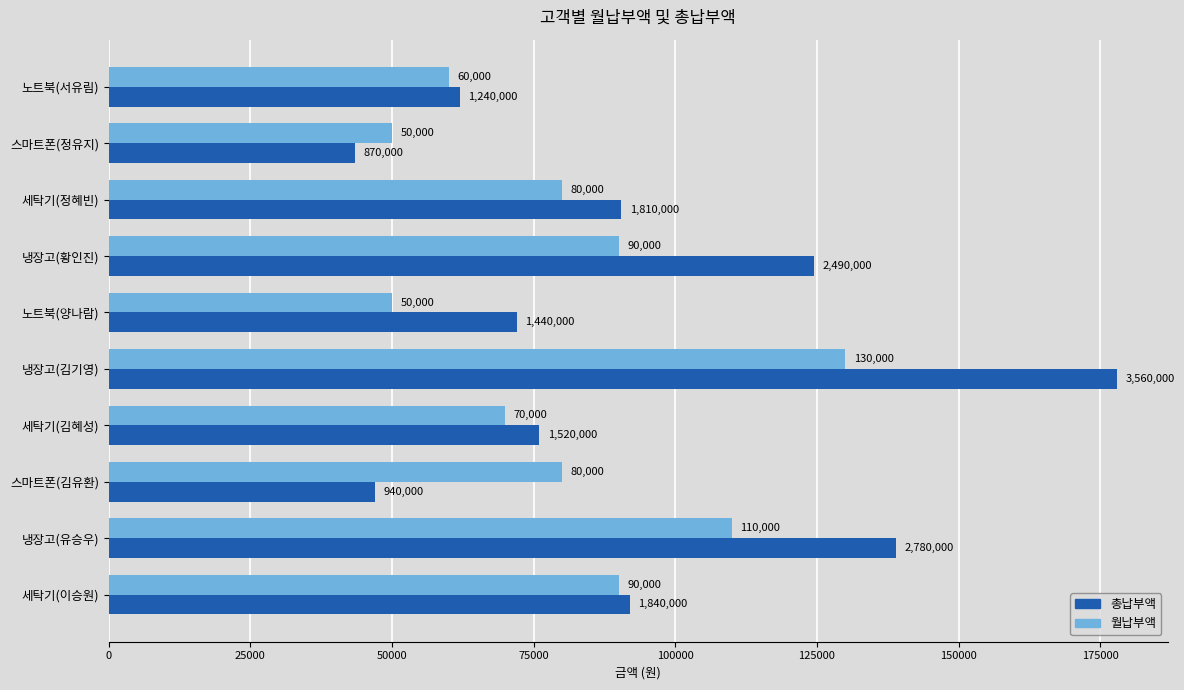

At which category is the sum across all series the highest?

냉장고(김기영)